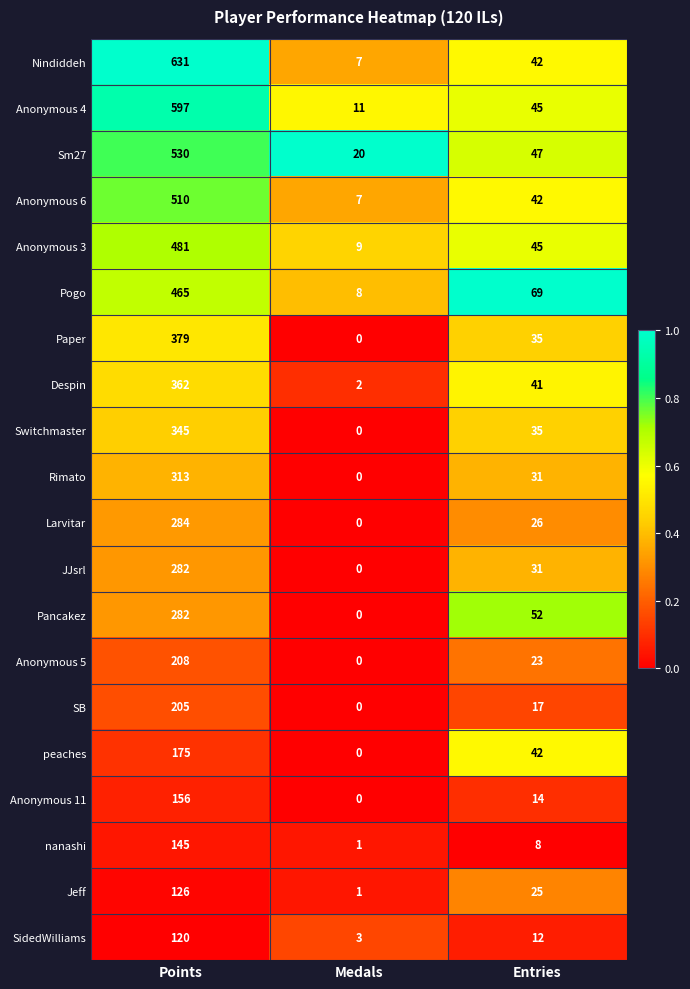

At how many categories does at least one series exceed 0?

3